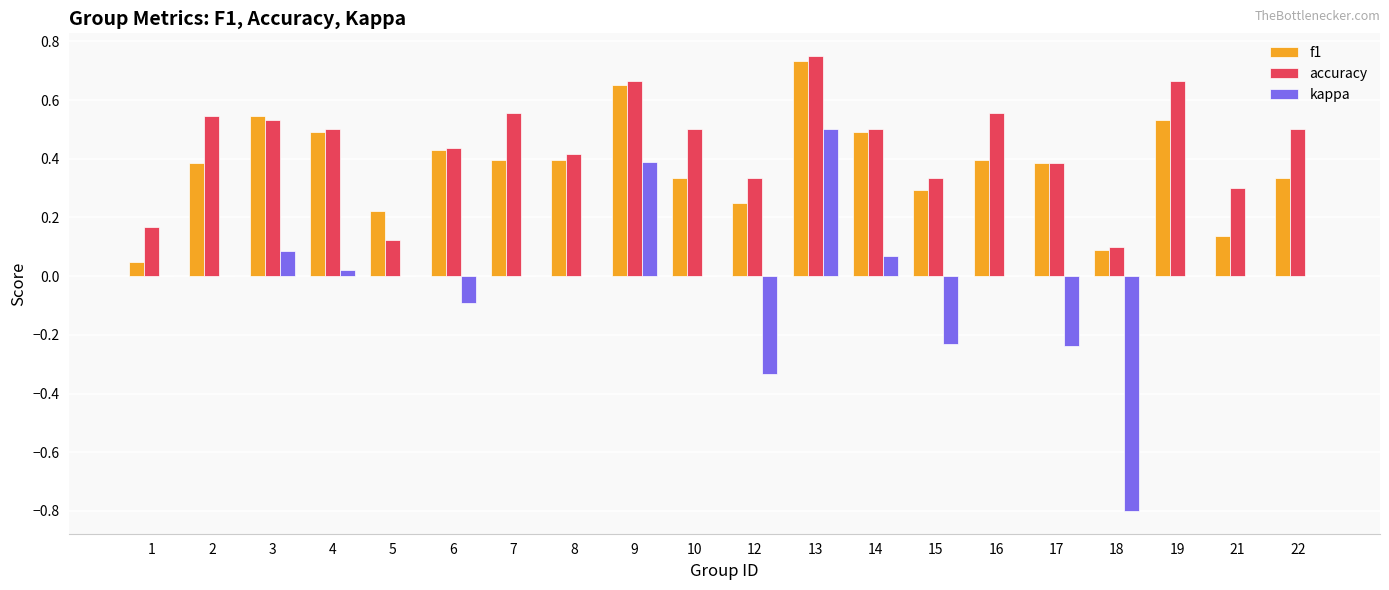

At which label is accuracy closest to 0?

18